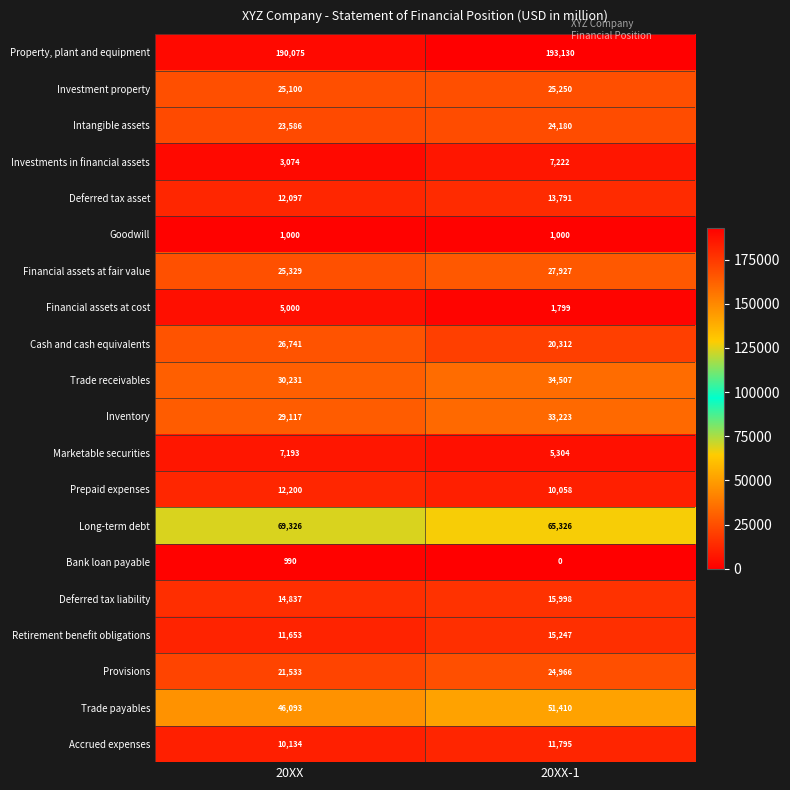

How many categories are shown in the chart?

2